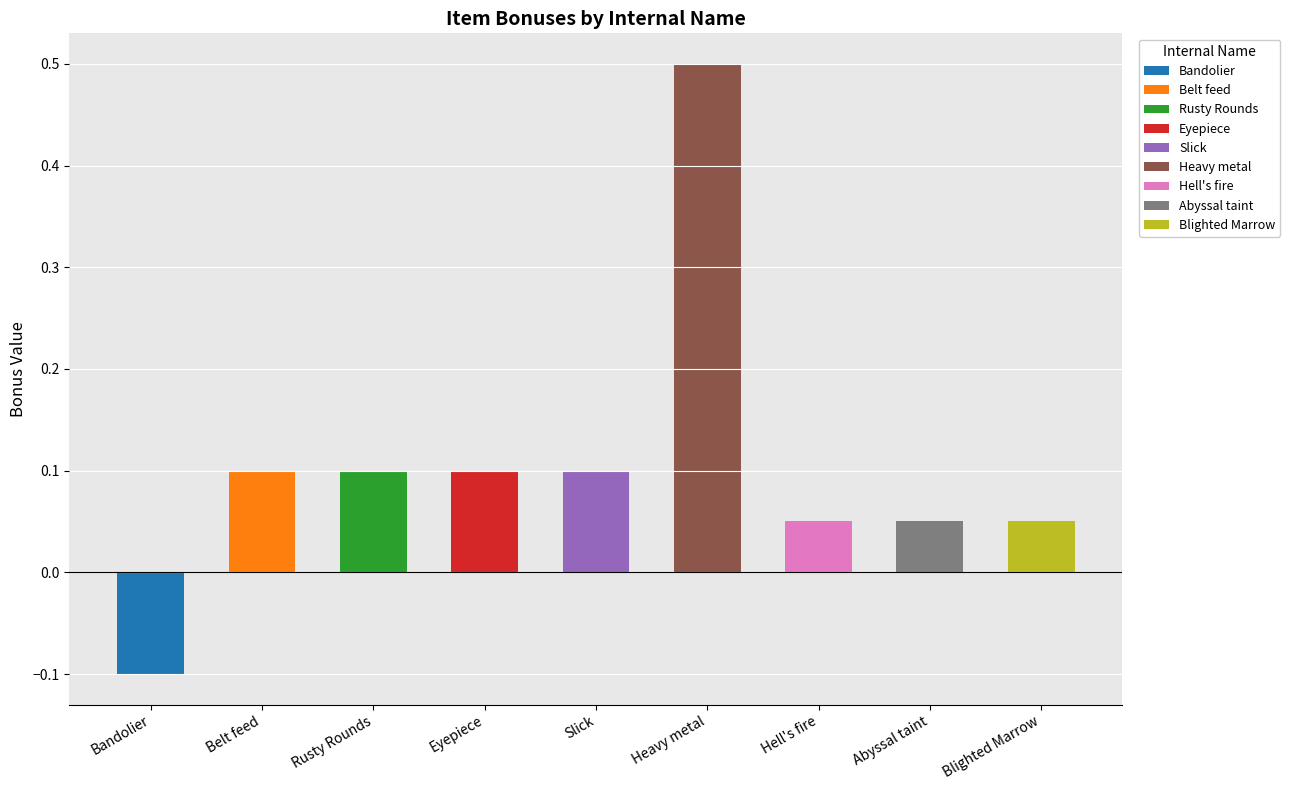

List the labels in order of value, largest first.

Heavy metal, Belt feed, Rusty Rounds, Eyepiece, Slick, Hell's fire, Abyssal taint, Blighted Marrow, Bandolier